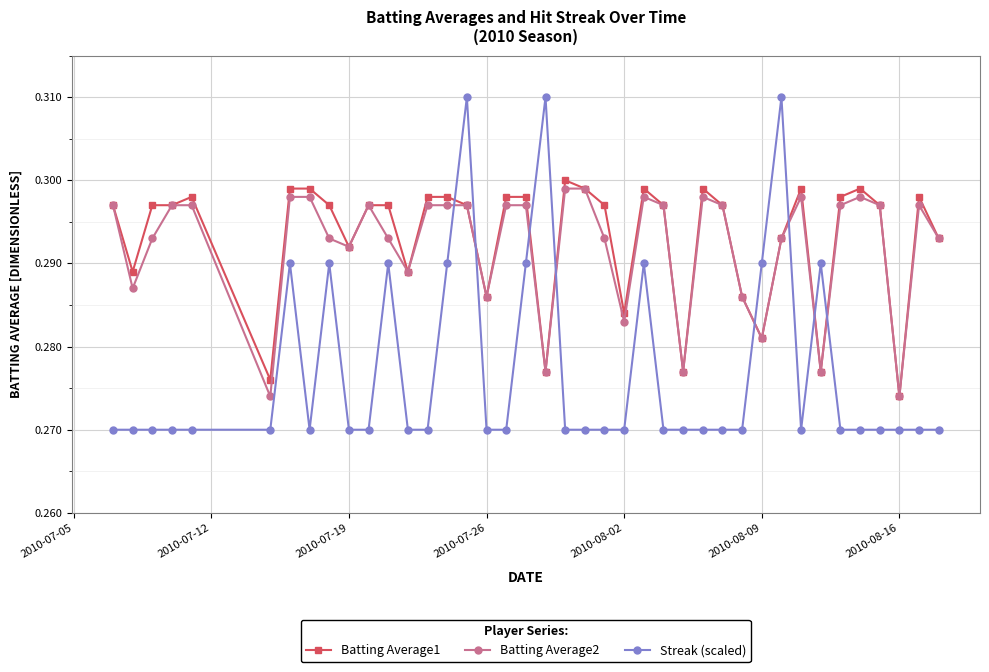

Which series has the largest range (max minus min)?

Streak (scaled)